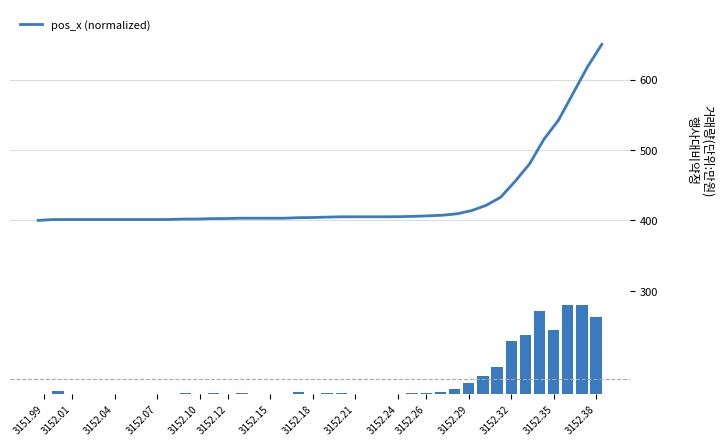

List the series in order of their overall mean, highest first.

pos_x (normalized), pos_x diff